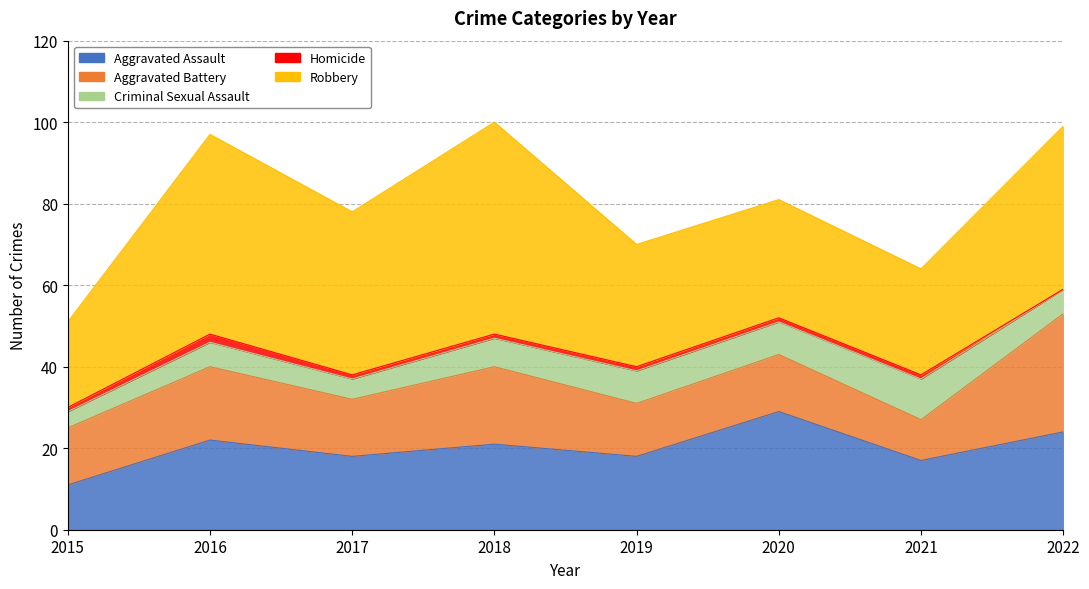

True or false: Robbery and Homicide cross at least once.

False